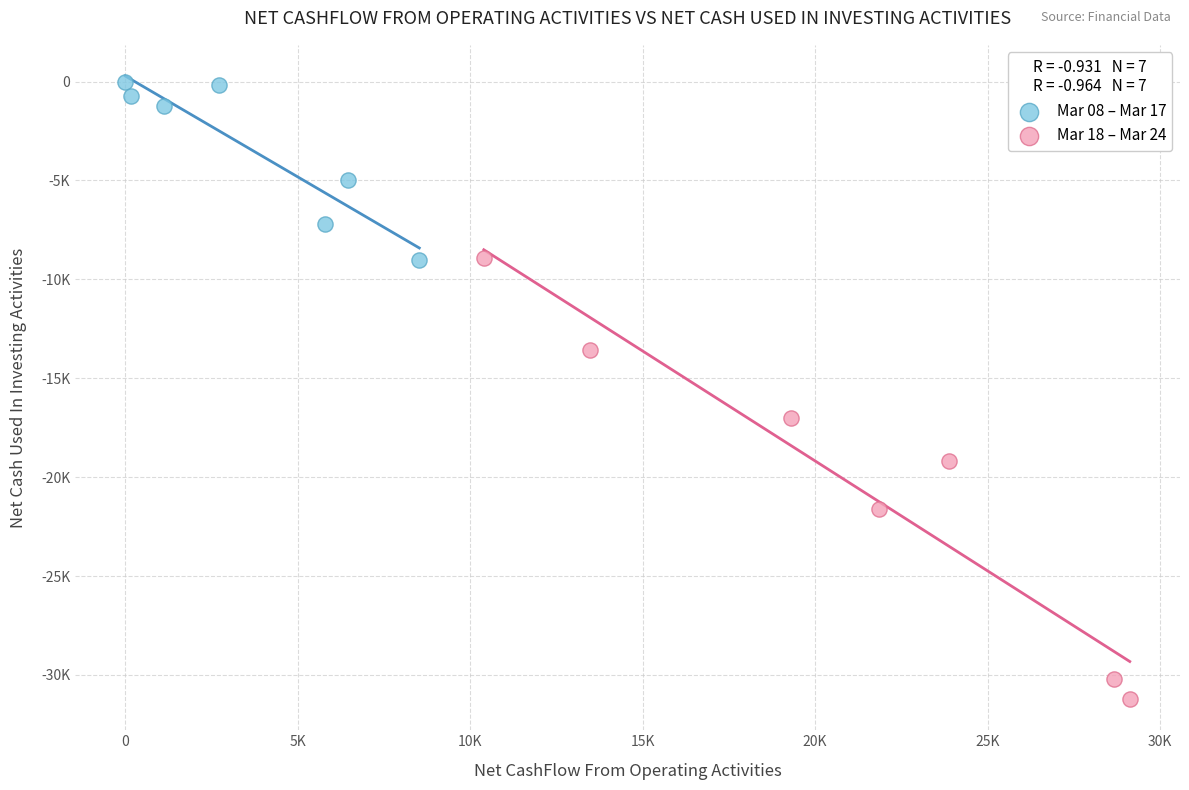

Which series reaches the maximum Y coordinate?

Mar 08 – Mar 17